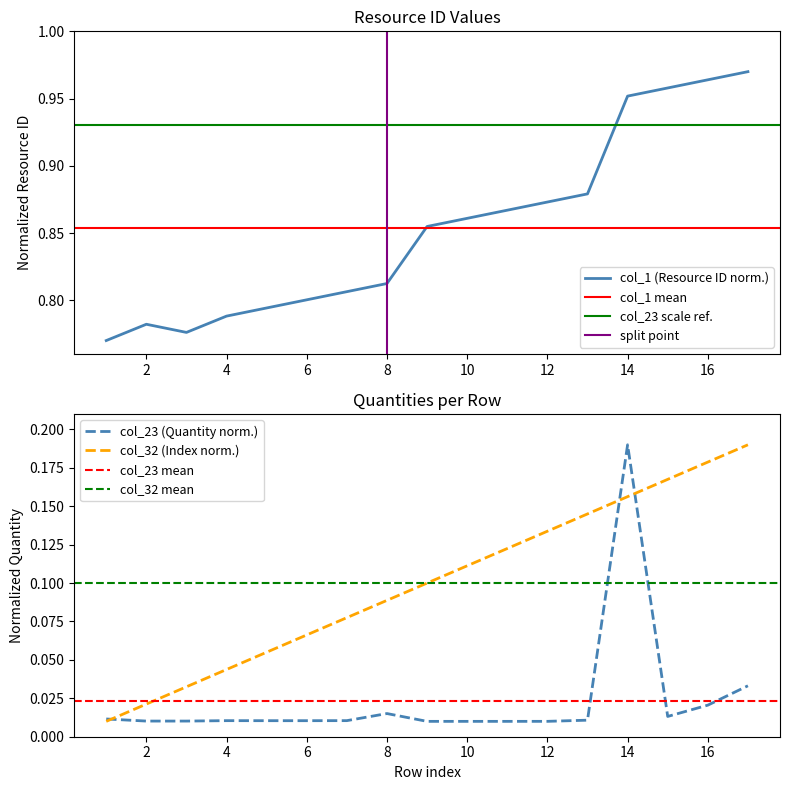

Does the chart have visible grid lines?

No